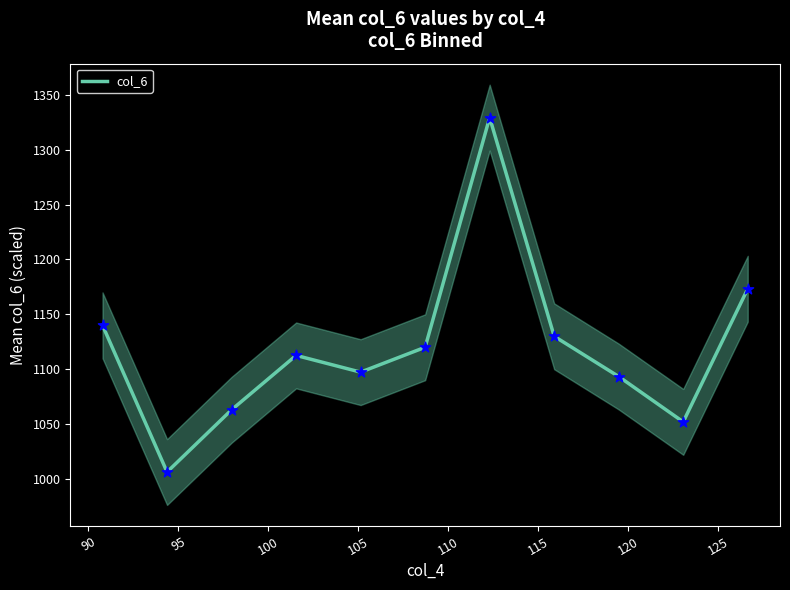

What is the lowest value of the col_6 series?

1006.3